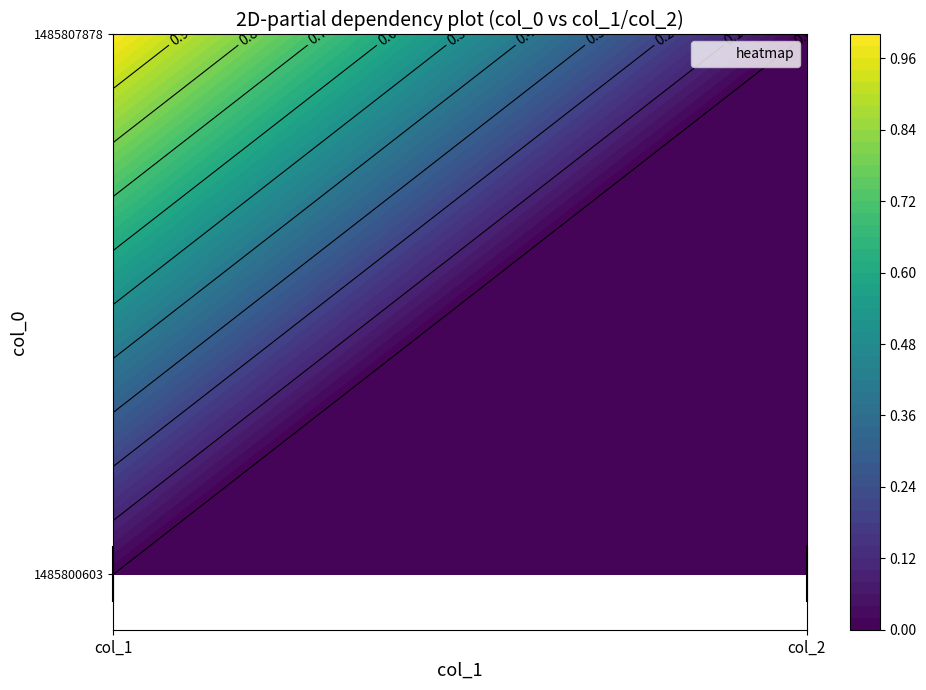

Between 1 and 0, which is larger?

1